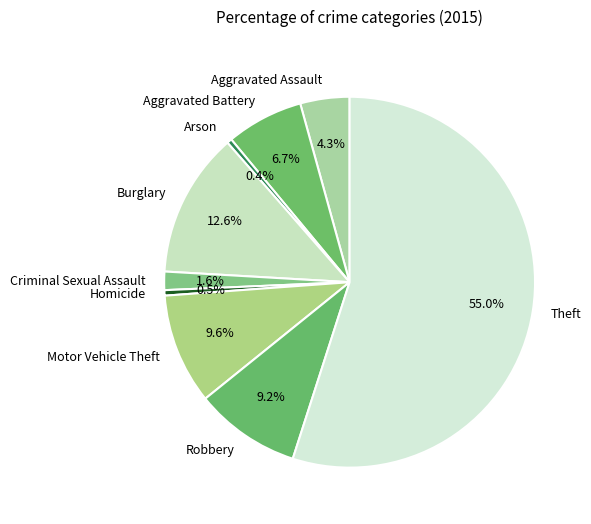

To the nearest percent, what is the difference between the Theft and Robbery slice percentages?

46%